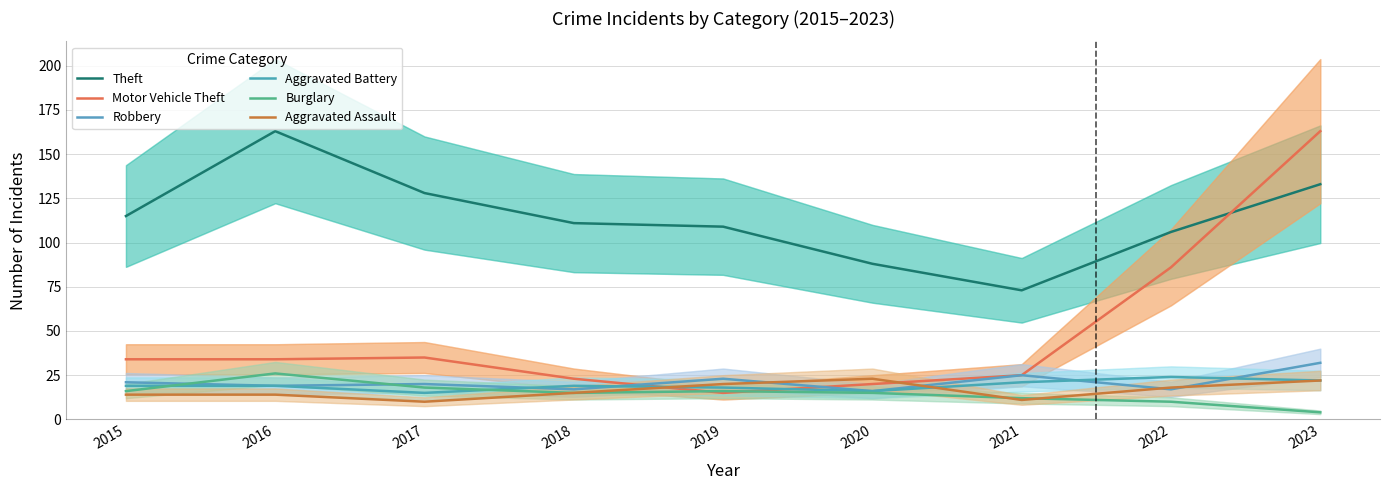

Is this an area chart (filled region under the line)?

No